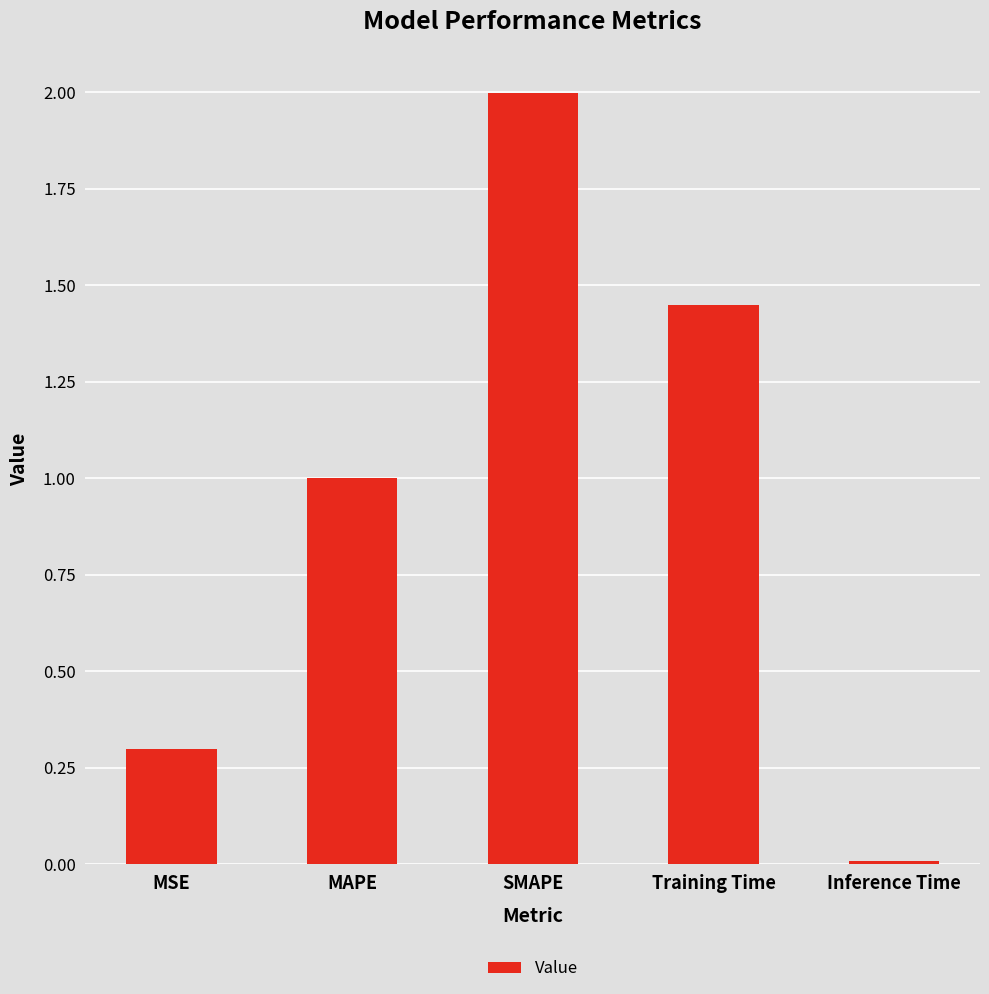

Between SMAPE and Inference Time, which is larger?

SMAPE